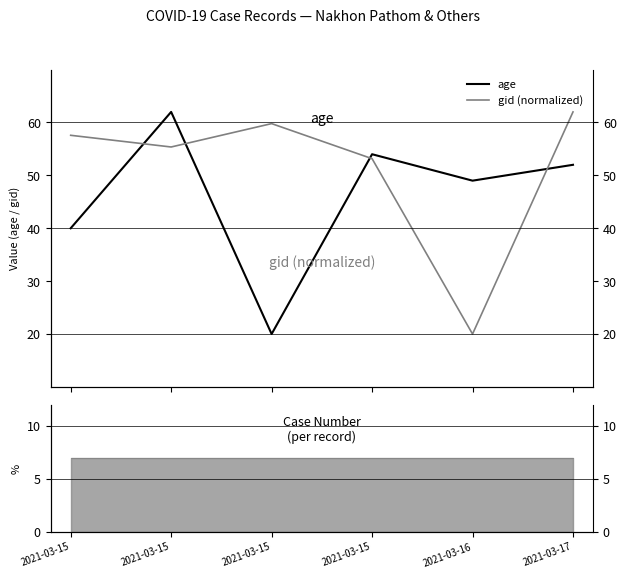

What is the spread (max minus min) of values at 2021-03-15?

17.6